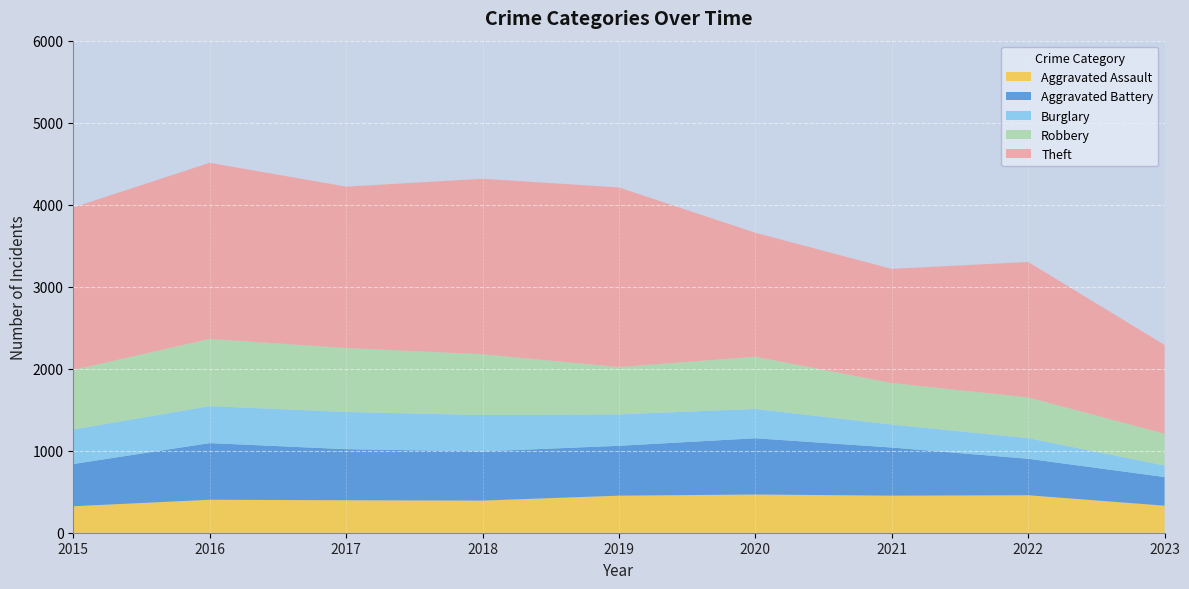

Reading right to left, what are all the values shown in this chart?

Aggravated Assault: 330	457	452	466	452	392	396	402	323
Aggravated Battery: 349	445	587	686	608	600	623	691	515
Burglary: 141	251	280	357	383	443	453	451	421
Robbery: 387	497	506	637	577	741	780	819	726
Theft: 1082	1652	1392	1512	2190	2140	1968	2148	1981